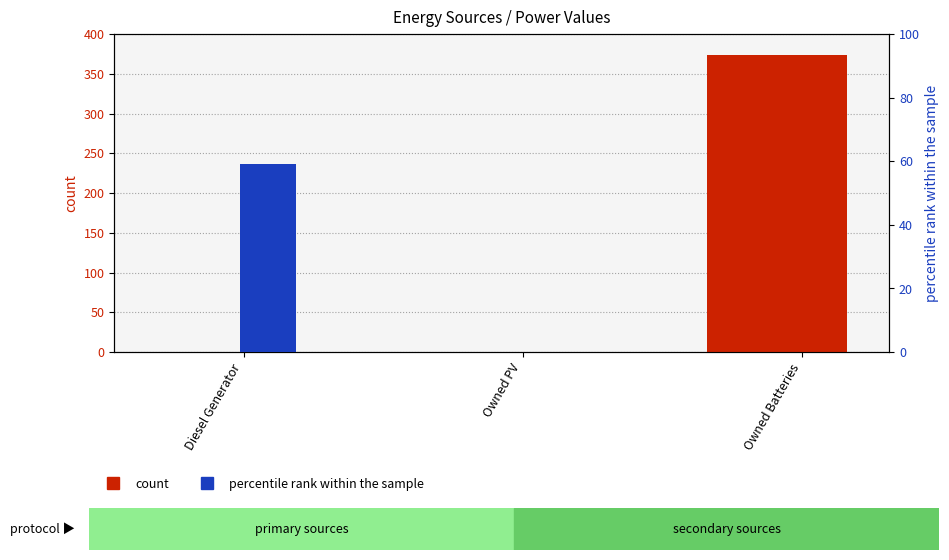

Count the number of categories in the chart.

3